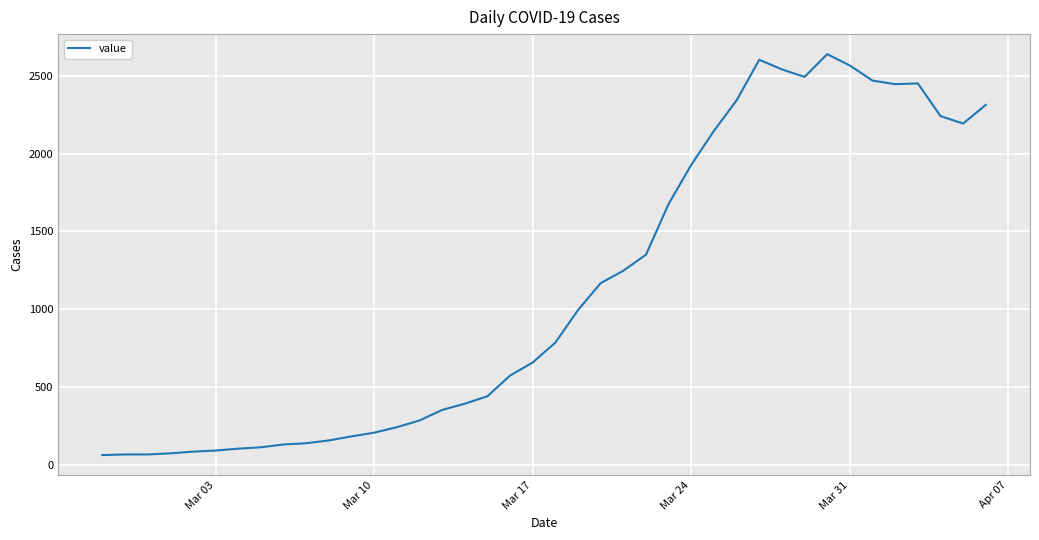

What is the greatest value displayed?

2639